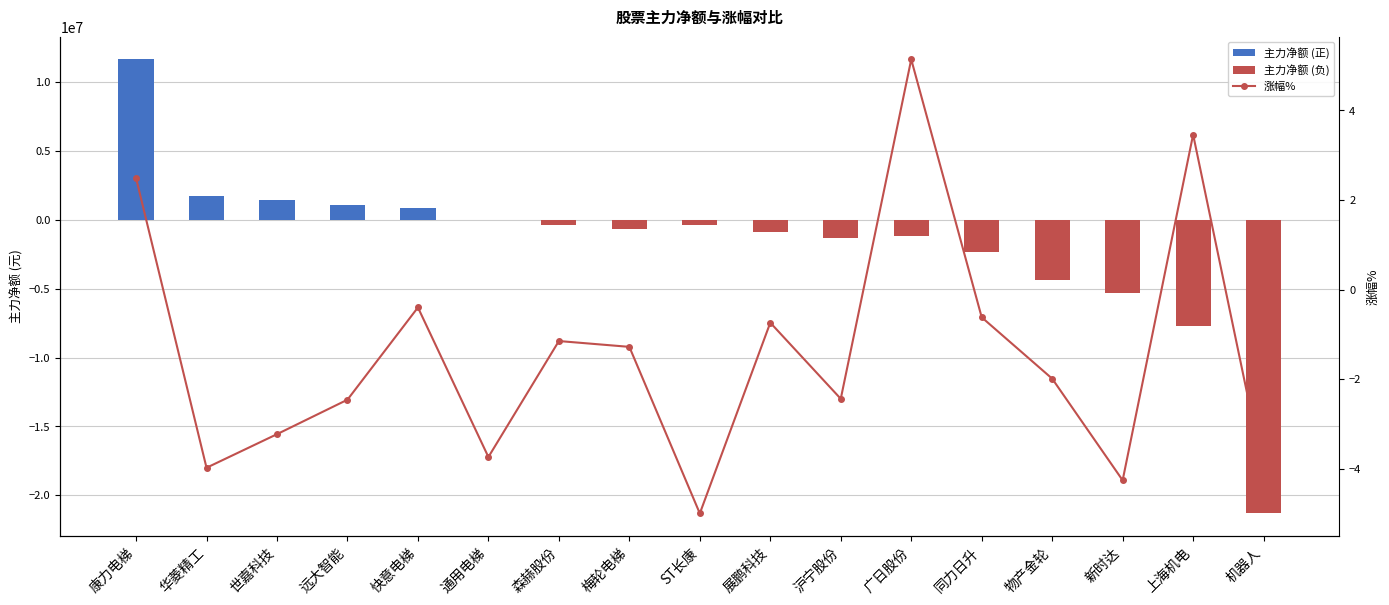

What is the label of the 2nd bar from the left?

华菱精工